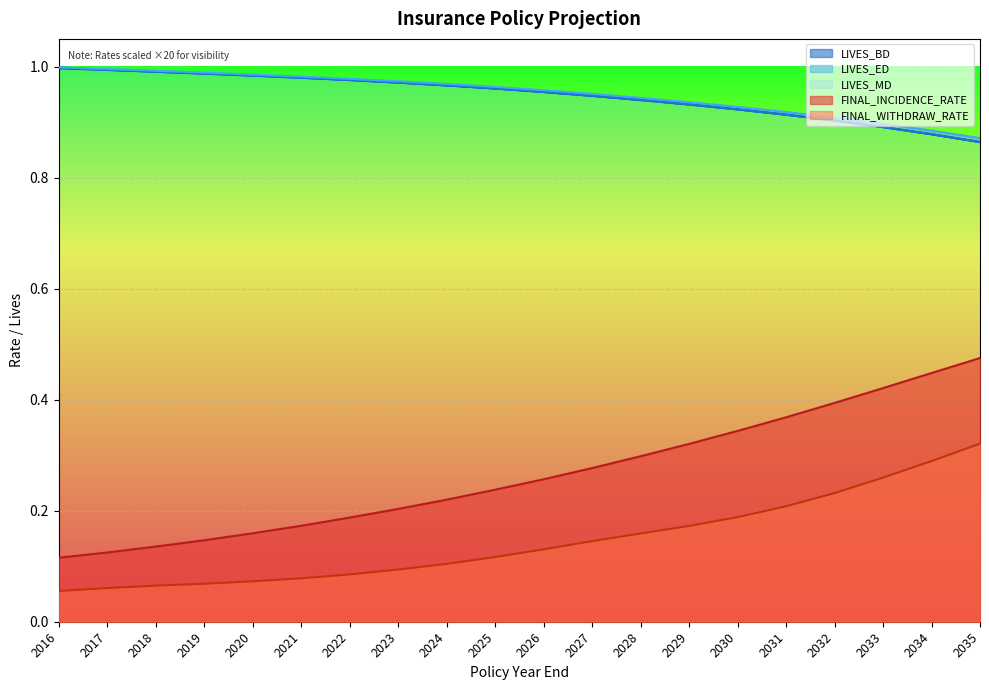

What is the average value of the FINAL_WITHDRAW_RATE series?

0.1